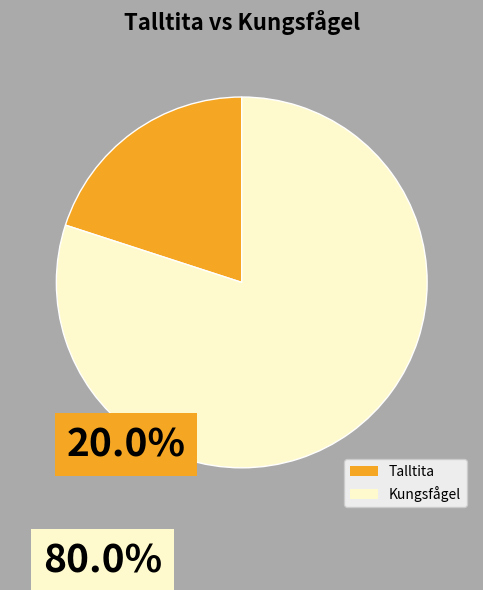

Rank the categories by value from highest to lowest.

Kungsfågel, Talltita